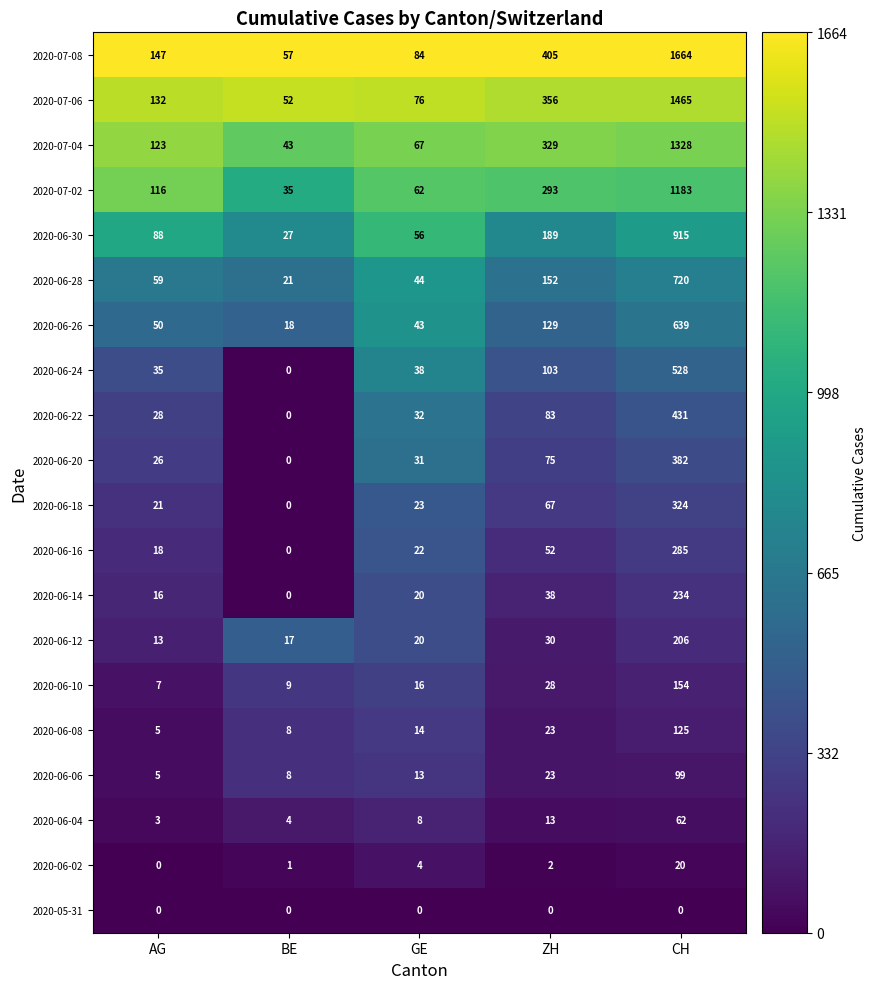

What is the greatest value displayed?

1664